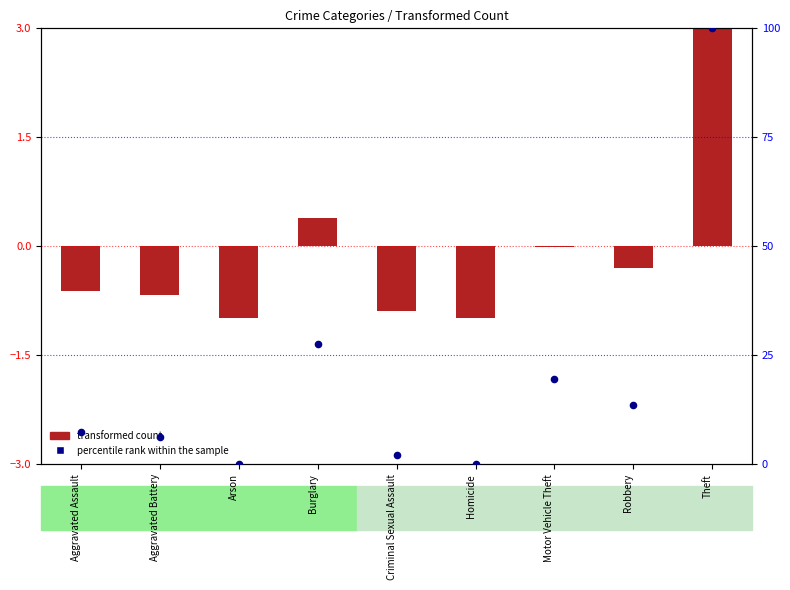

Which series has the largest total across all categories?

percentile rank within the sample